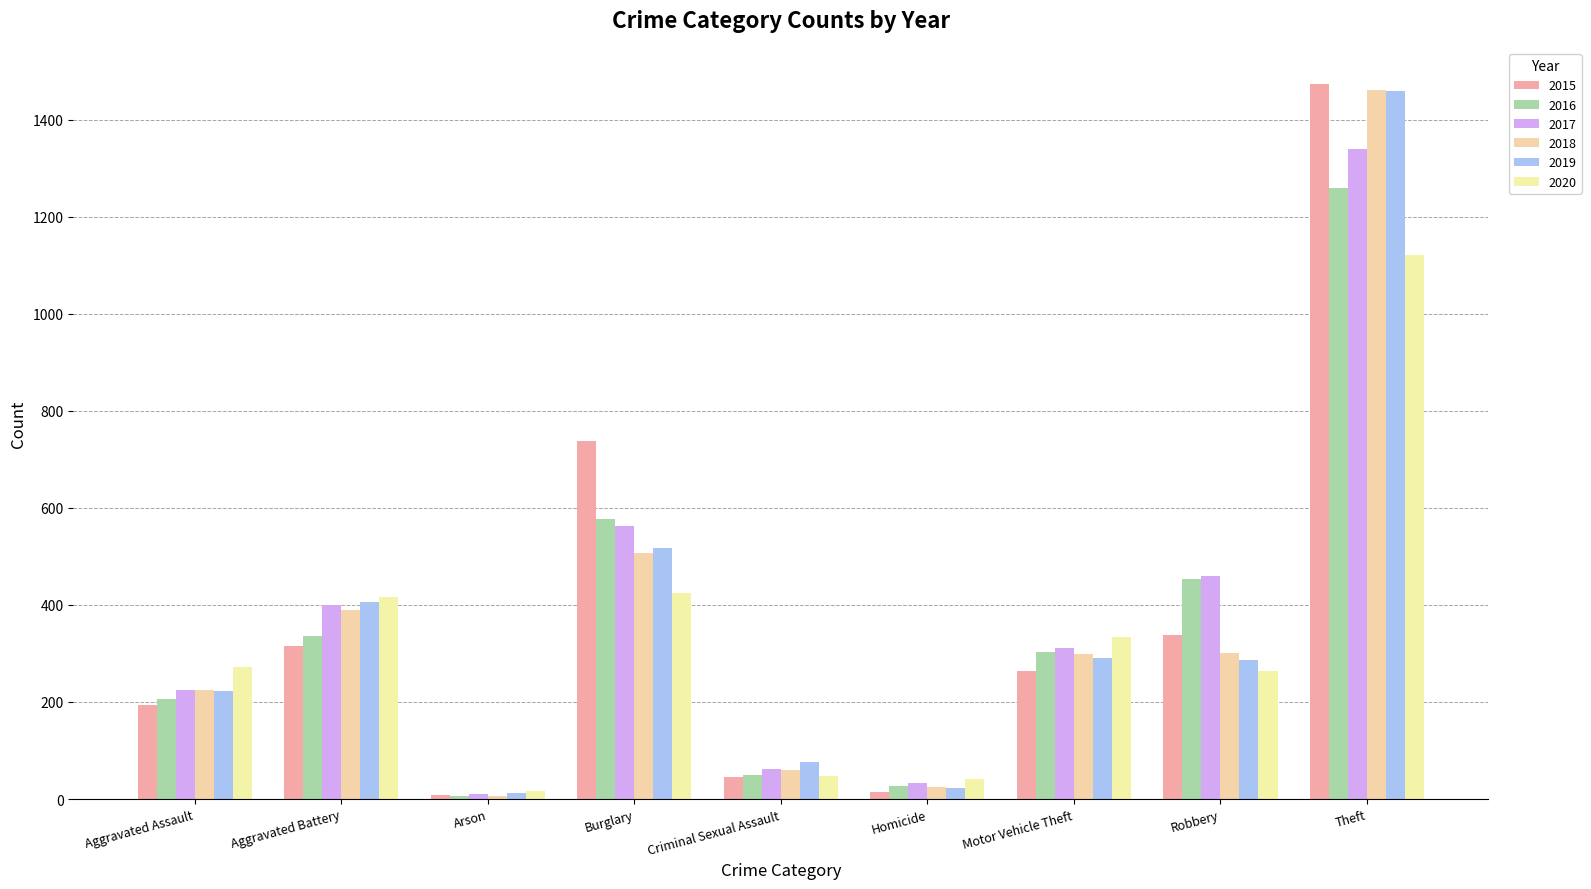

Where is 2018 nearest to the value 734?

Burglary